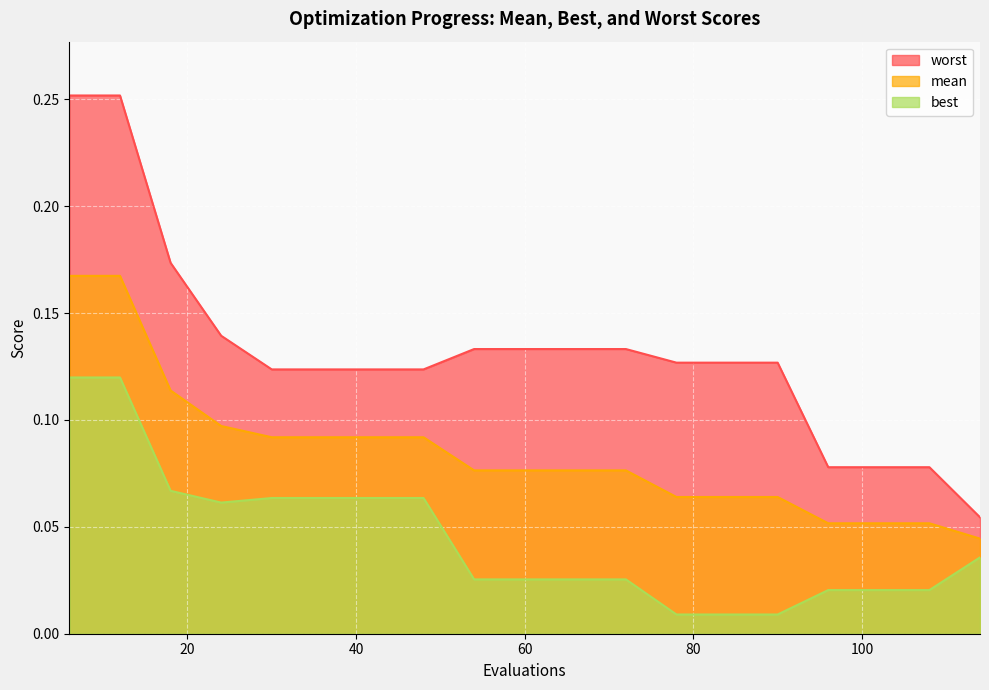

In best, how many points are lower than both neighbors (excluding endpoints)?

1